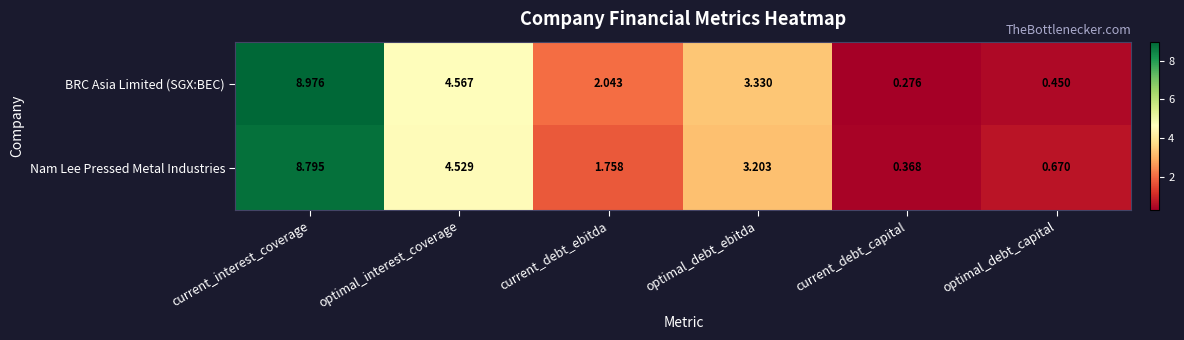

Between current_debt_ebitda and optimal_debt_capital, which series saw the biggest shift?

BRC Asia Limited (SGX:BEC)